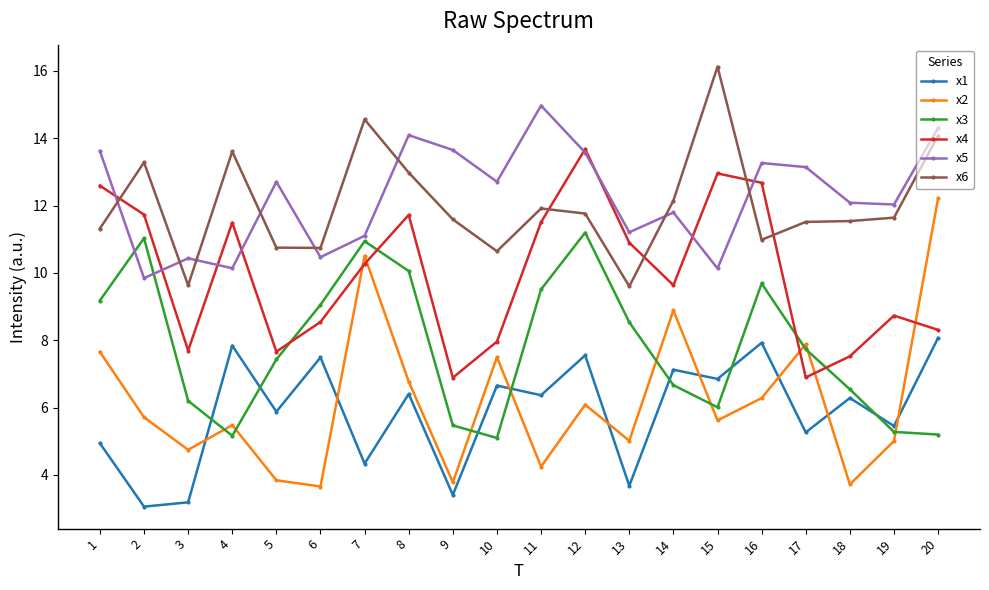

After their last crossing, which series has the higher values: x2 or x1?

x2